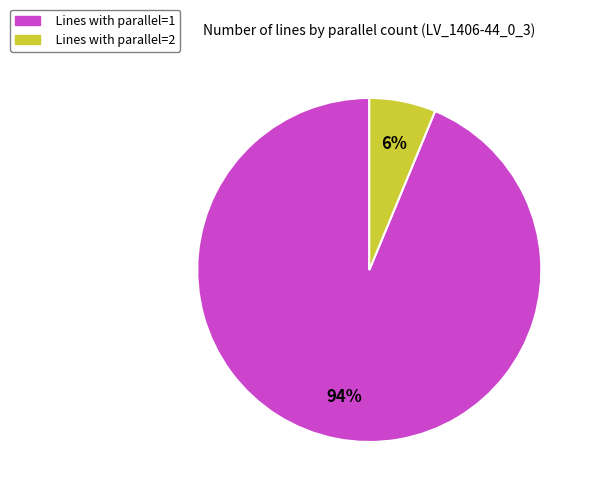

How many slices are in this pie chart?

2